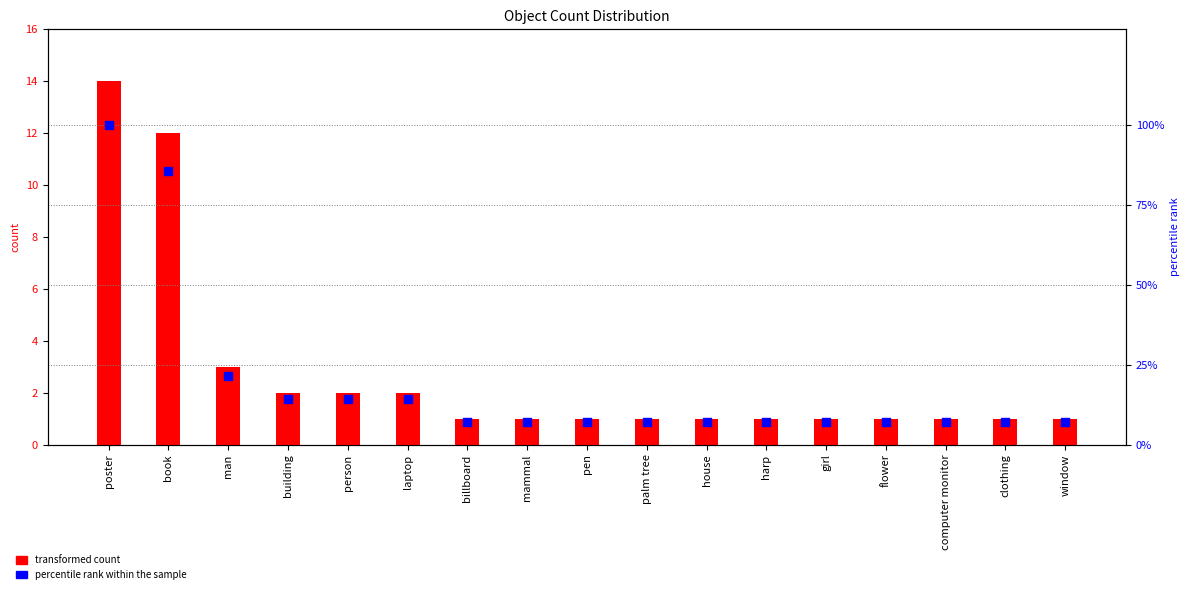

Which series has the widest spread of Y values?

percentile rank within the sample